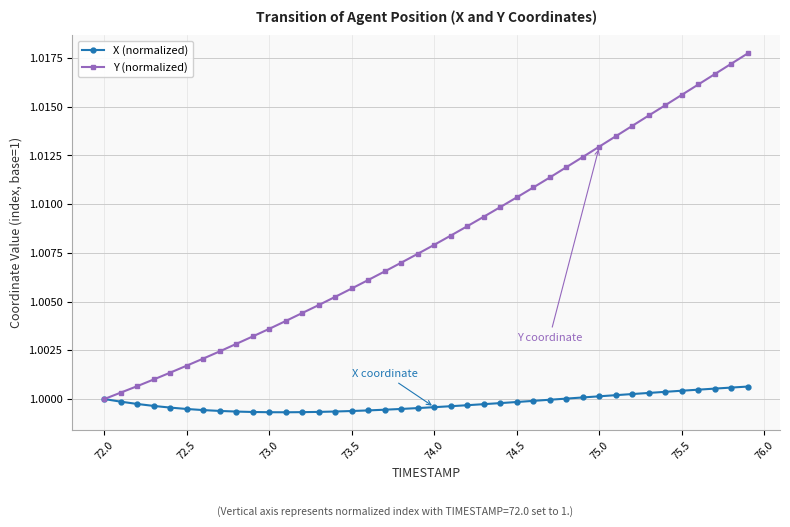

Which series has the widest spread of values?

Y (normalized)